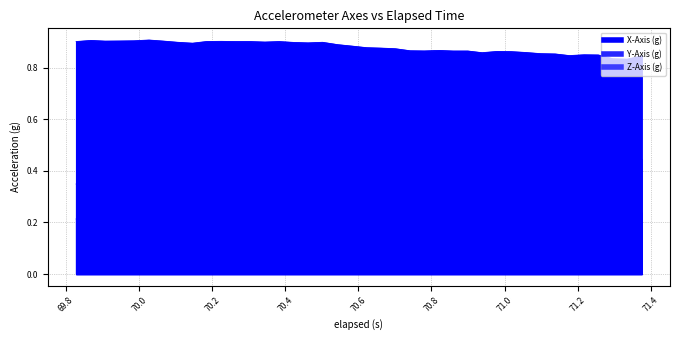

How many Y-Axis (g) values are between 0 and 1?

40